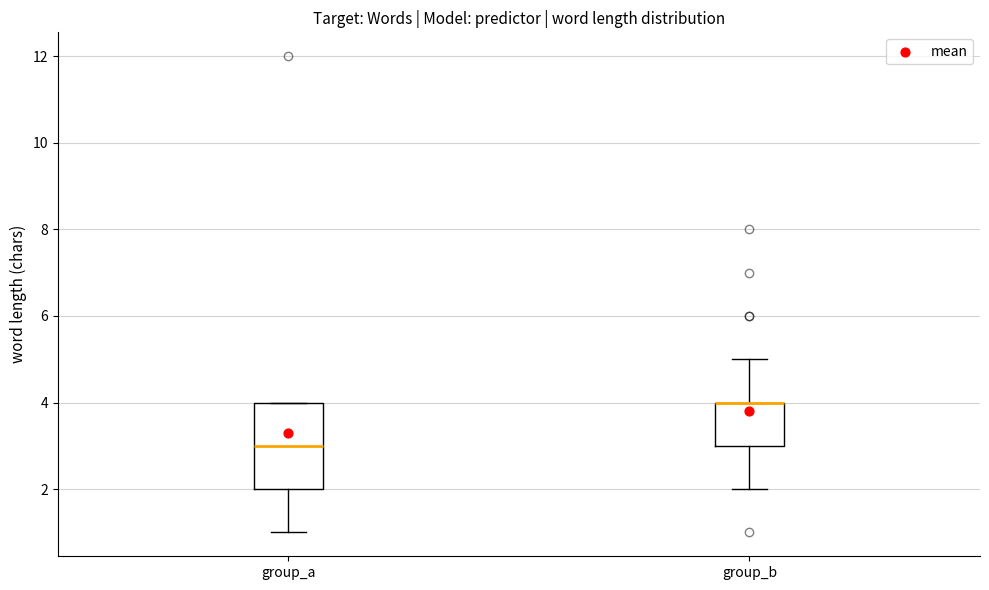

Reading left to right, read every box against the y-axis: the position of its median line, the range the box covers, and the ends of its whiskers. The values are not printed on the chart, so give them approximately, as read against the axis.

group_a: median 3, box 2 to 4, whiskers 1 to 4
group_b: median 4 (drawn on the box's upper edge), box 3 to 4, whiskers 2 to 5